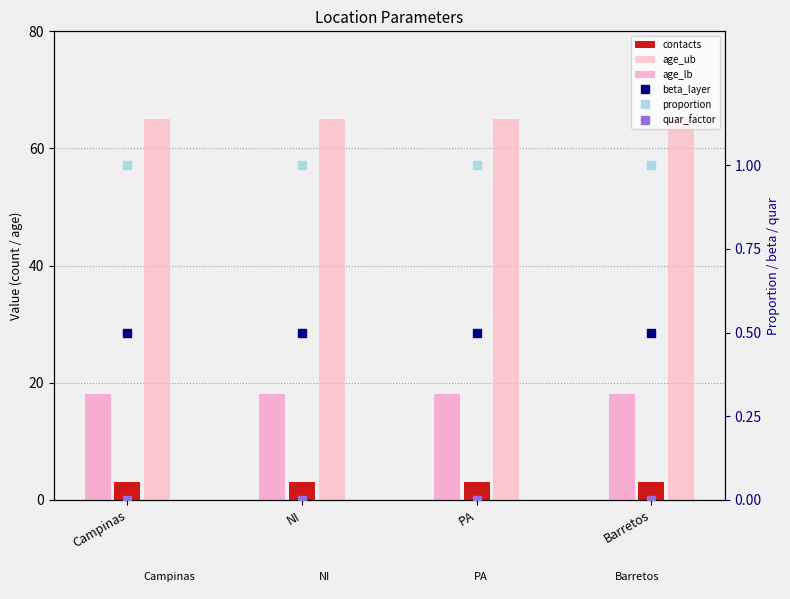

List the labels in order of beta_layer value, largest first.

Campinas, NI, PA, Barretos